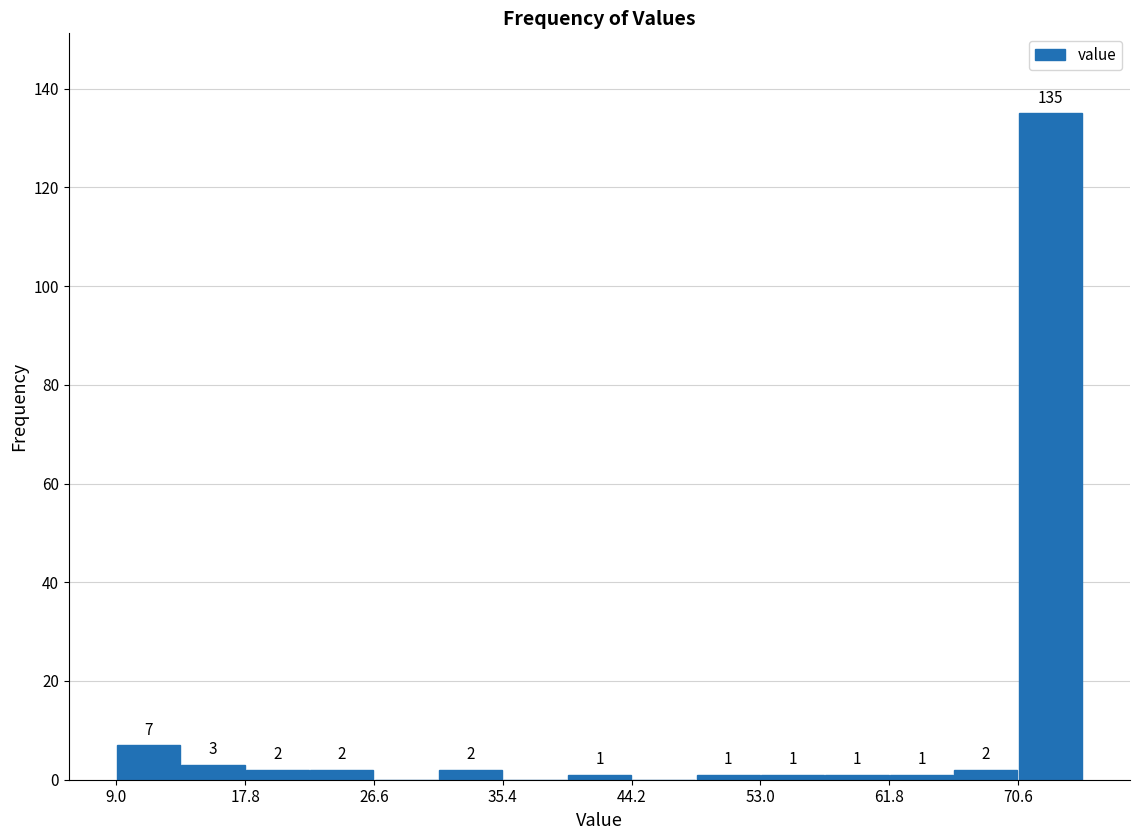

Over which range of the x-axis is the bar tallest?

70.6 to 75.0